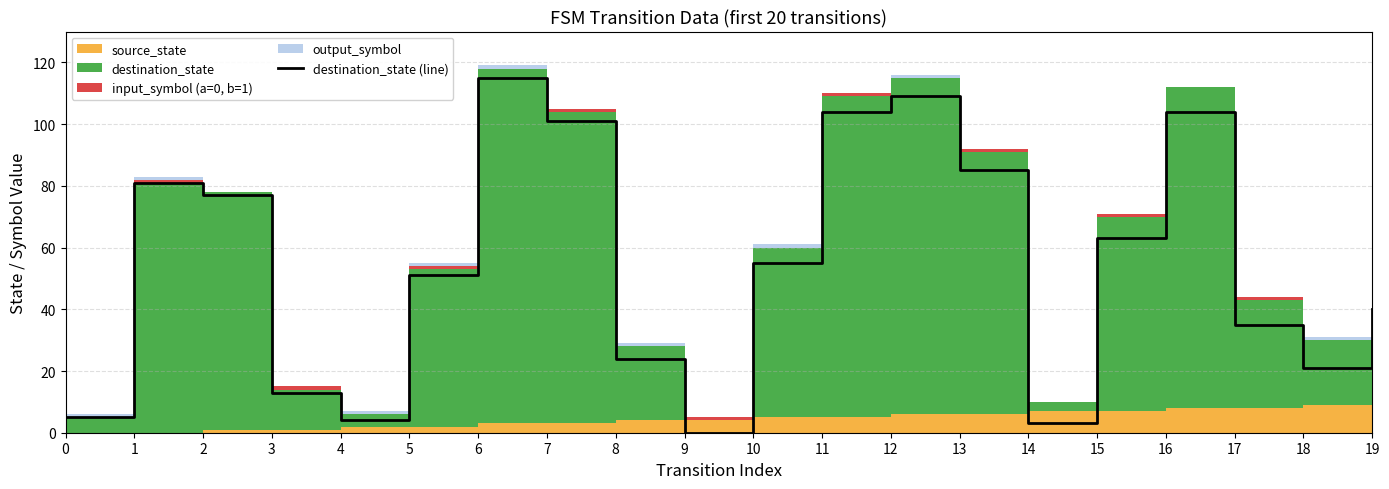

How many data points are less than 55?

10